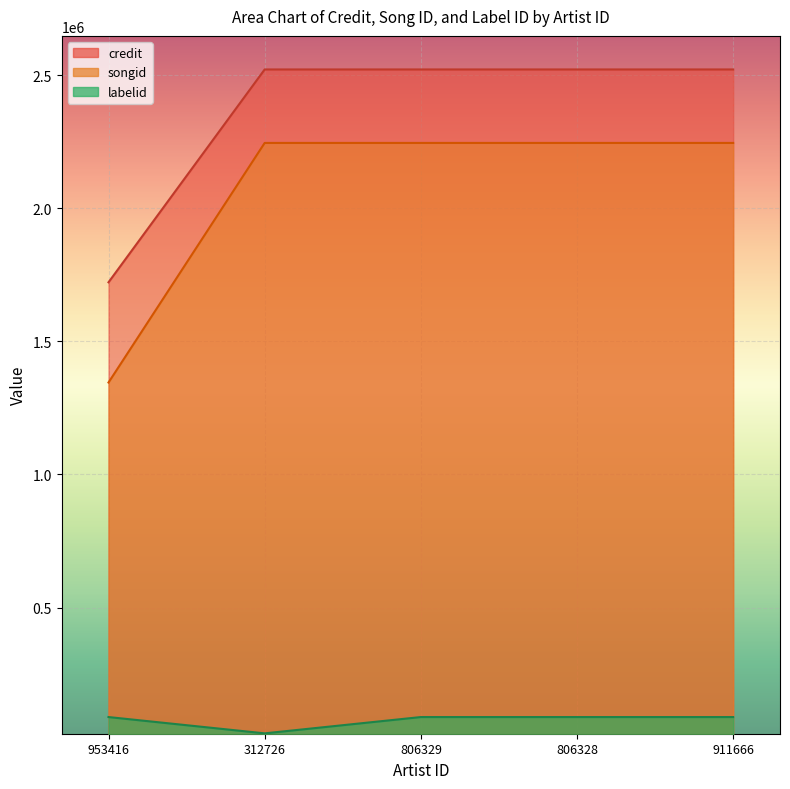

What is the value of the songid point at the 3rd from the left?

2245814